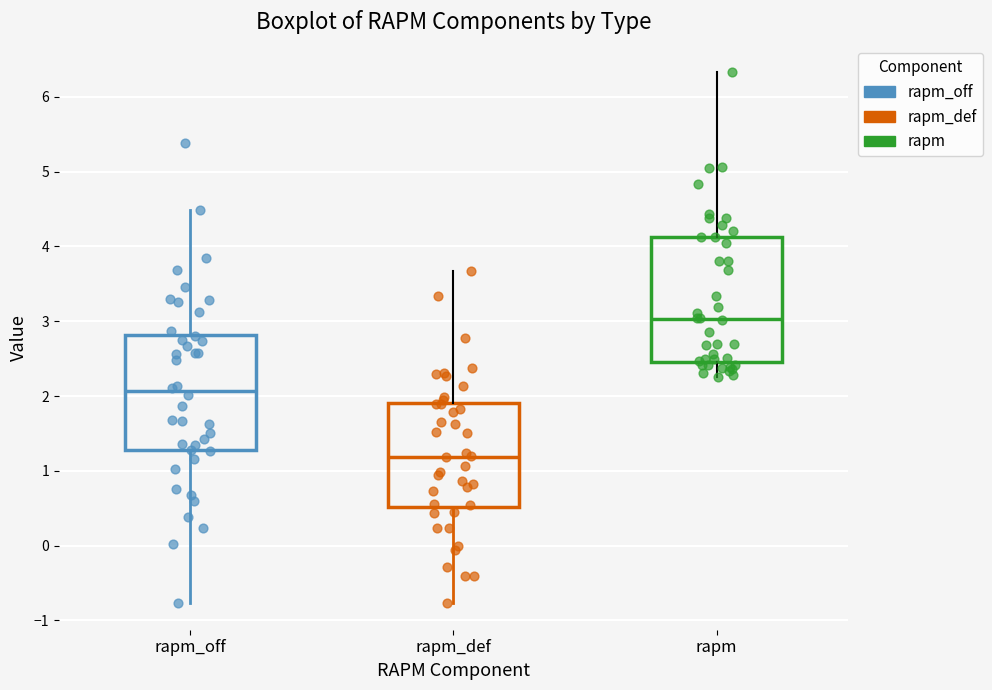

Reading left to right, read every box against the y-axis: the position of its median line, the range the box covers, and the ends of its whiskers. The values are not printed on the chart, so give them approximately, as read against the axis.

rapm_off: median 2.1, box 1.3 to 2.8, whiskers -0.8 to 4.5
rapm_def: median 1.2, box 0.5 to 1.9, whiskers -0.8 to 3.7
rapm: median 3.0, box 2.5 to 4.1, whiskers 2.3 to 6.3